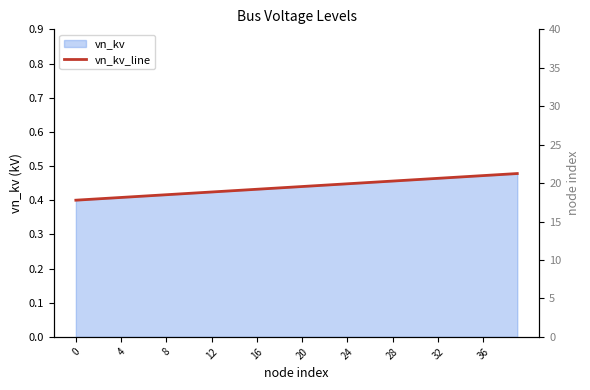

How many lines are shown in the chart?

1